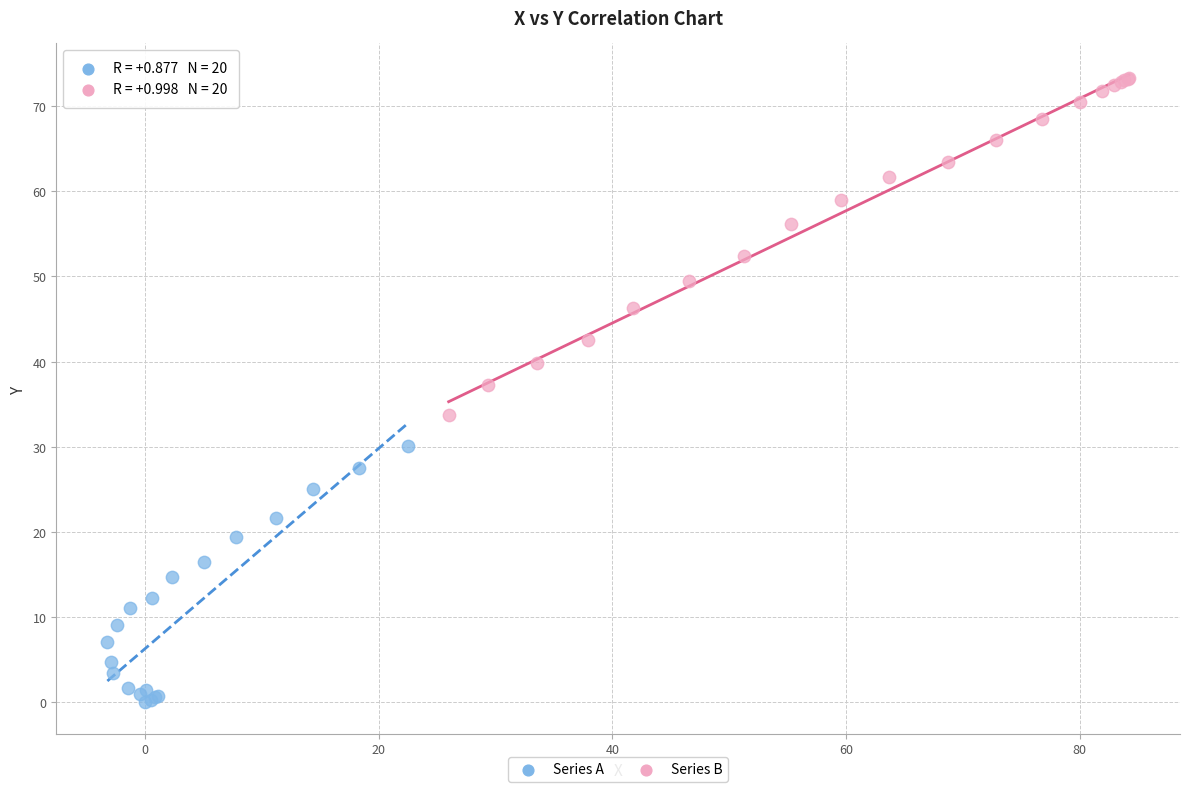

Which series has the widest spread of Y values?

Series B